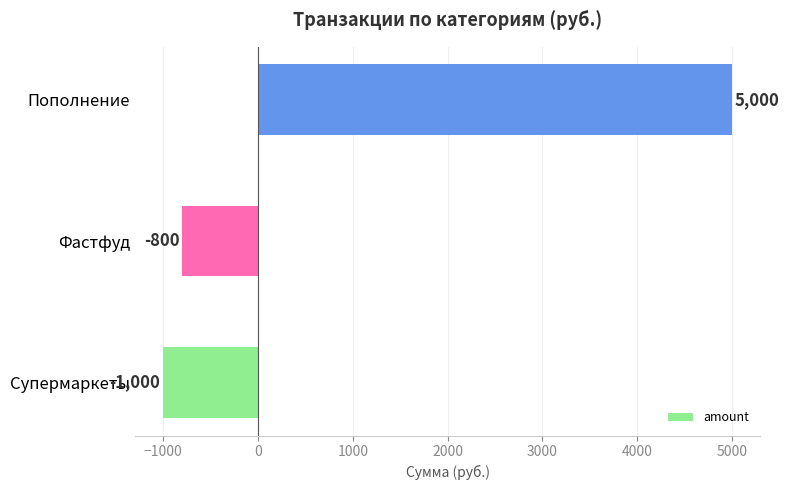

Reading bottom to top, extract all data points from this chart.

Супермаркеты=-1000	Фастфуд=-800	Пополнение=5000